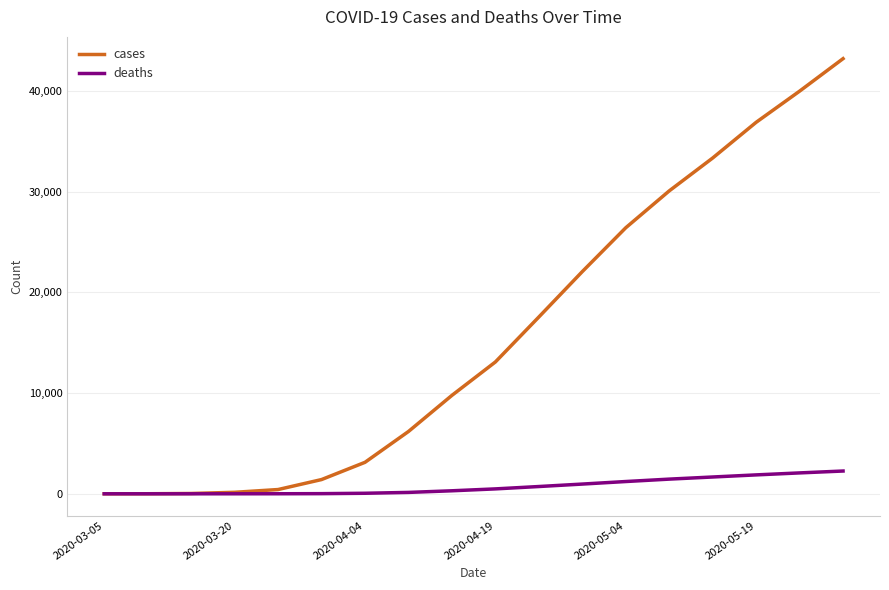

Which series has the largest total across all categories?

cases